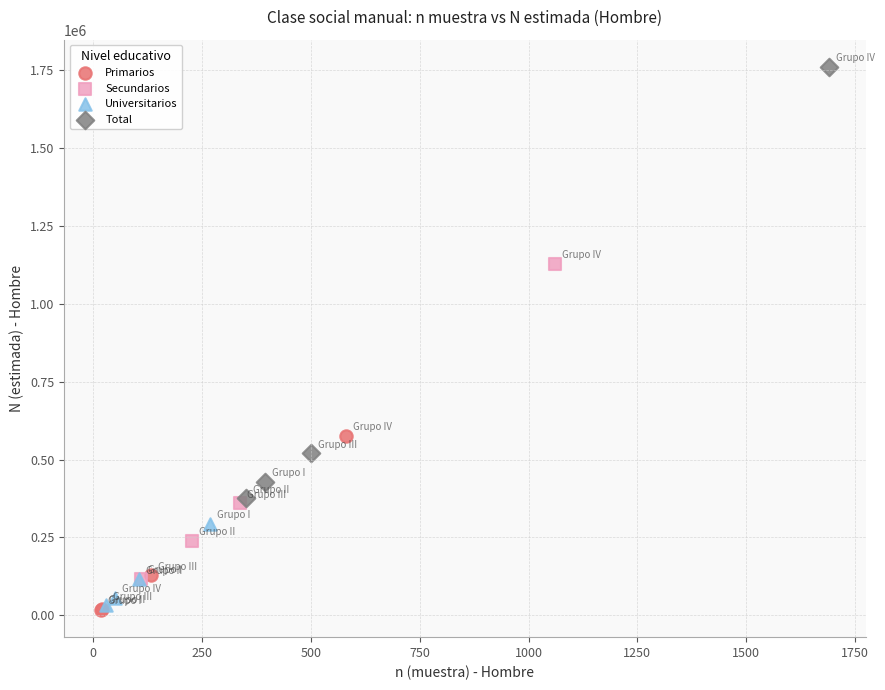

Which series has the widest spread of Y values?

Total